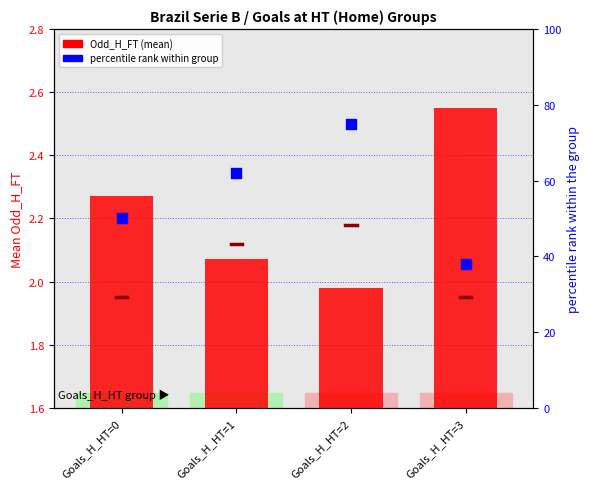

What is the total value across all series at Goals_H_HT=0?

52.3